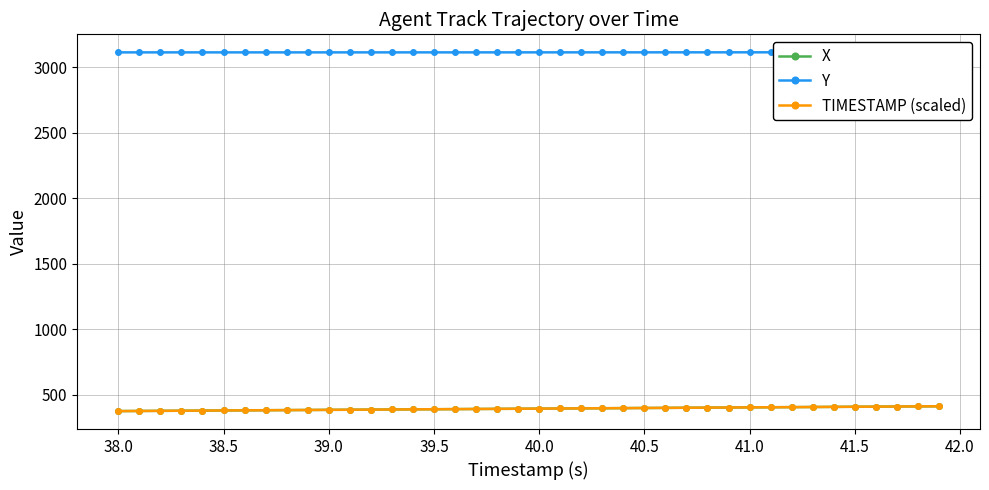

What is the lowest value of the X series?

375.4